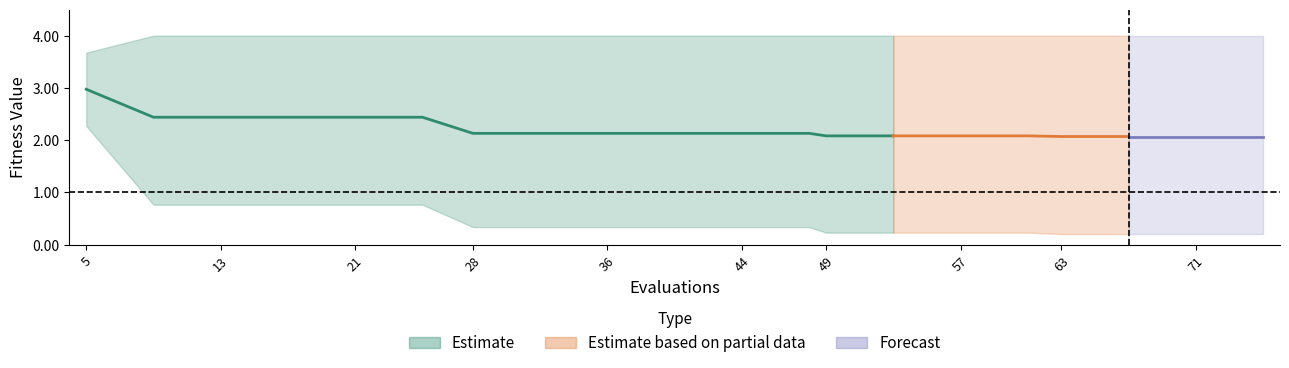

Reading right to left, extract all data points from this chart.

mean: 2.1	2.1	2.1	2.1	2.1	2.1	2.1	2.1	2.1	2.1	2.1	2.1	2.1	2.1	2.4	2.4	2.4	2.4	2.4	3.0
best: 0.2	0.2	0.2	0.2	0.2	0.2	0.2	0.2	0.3	0.3	0.3	0.3	0.3	0.3	0.8	0.8	0.8	0.8	0.8	2.3
worst: 4.0	4.0	4.0	4.0	4.0	4.0	4.0	4.0	4.0	4.0	4.0	4.0	4.0	4.0	4.0	4.0	4.0	4.0	4.0	3.7